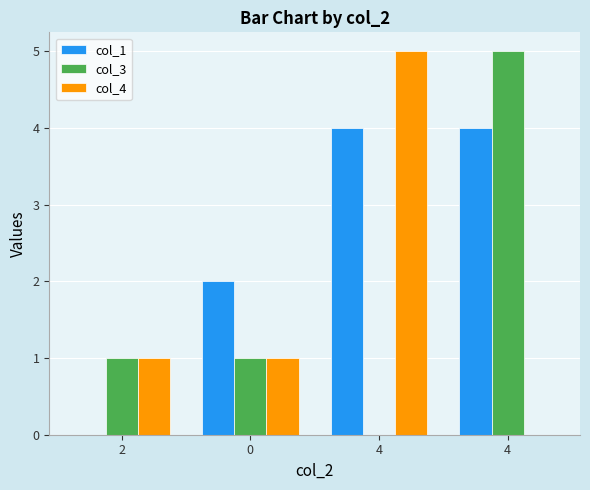

How many groups of bars are there?

4